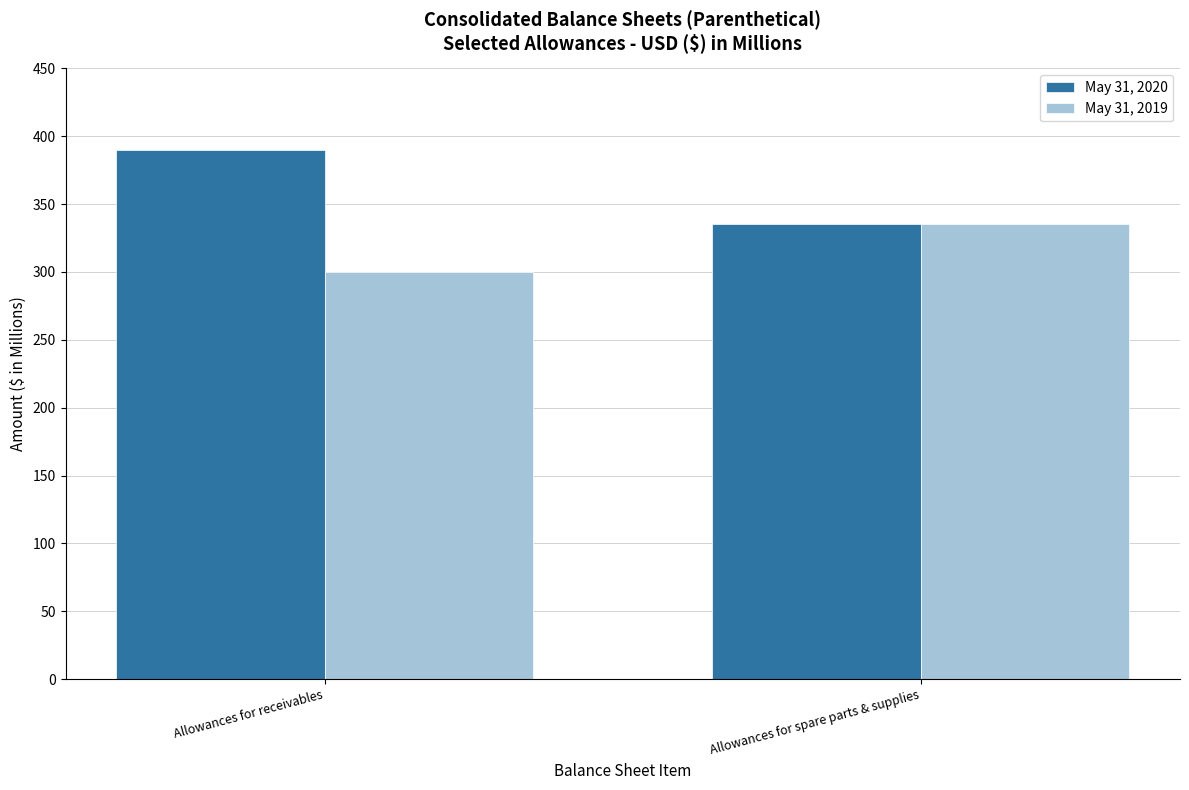

List the series in order of their peak value, highest first.

May 31, 2020, May 31, 2019